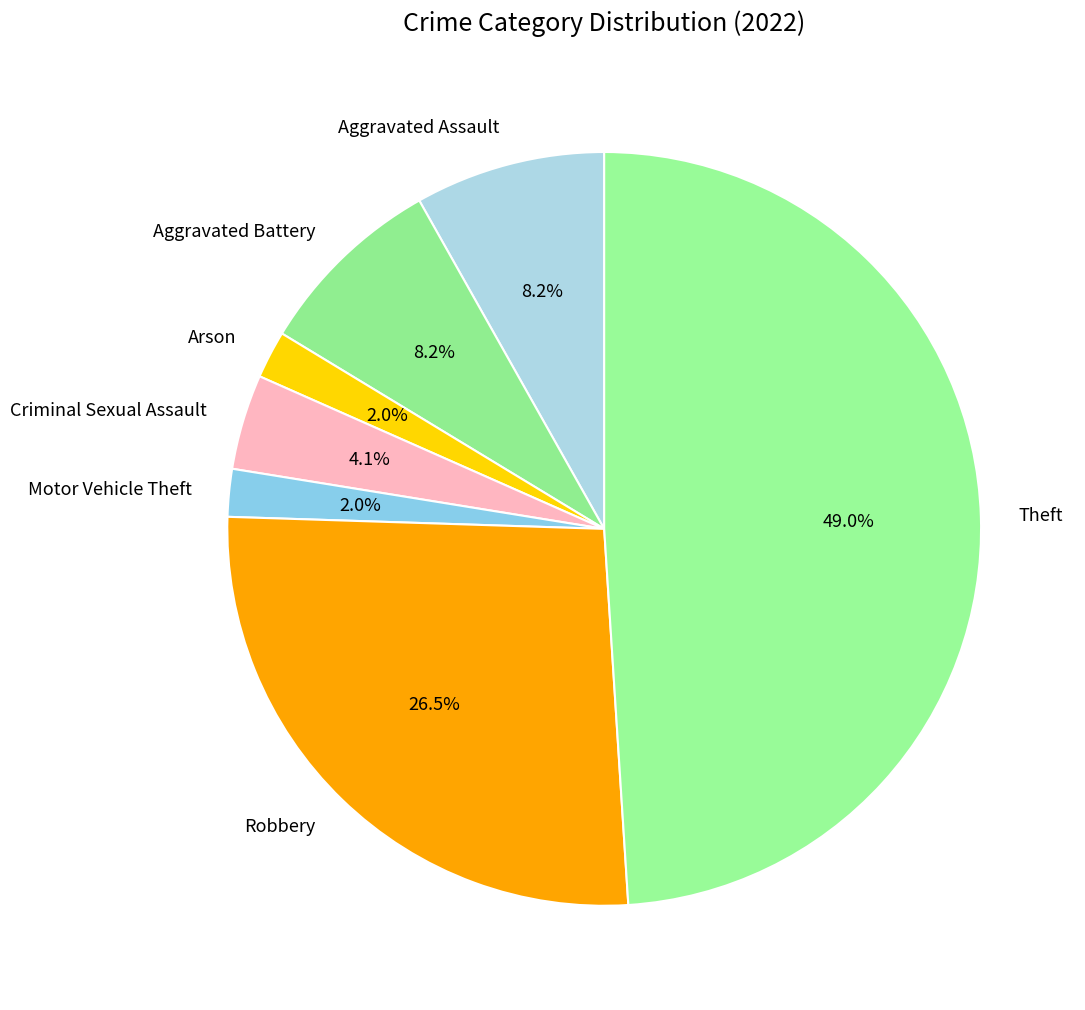

How many slices are in this pie chart?

7